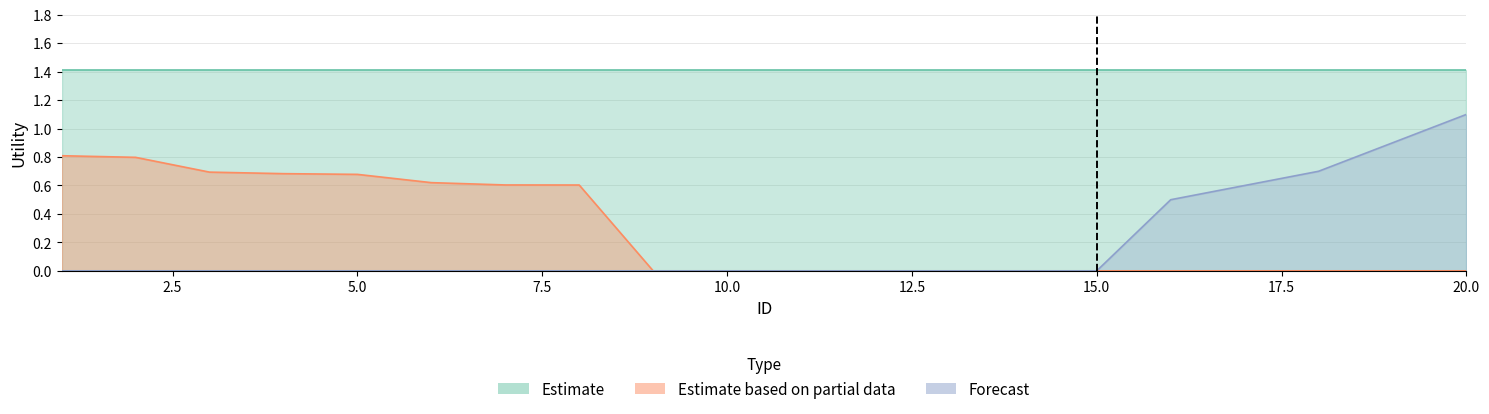

True or false: other_attributes and forecast cross at least once.

False